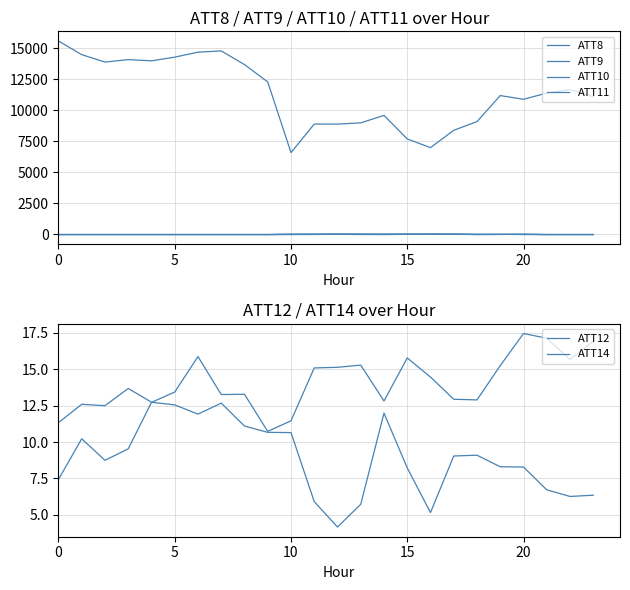

Is the value of ATT10 at 16 greater than the value of ATT12 at 20?

Yes